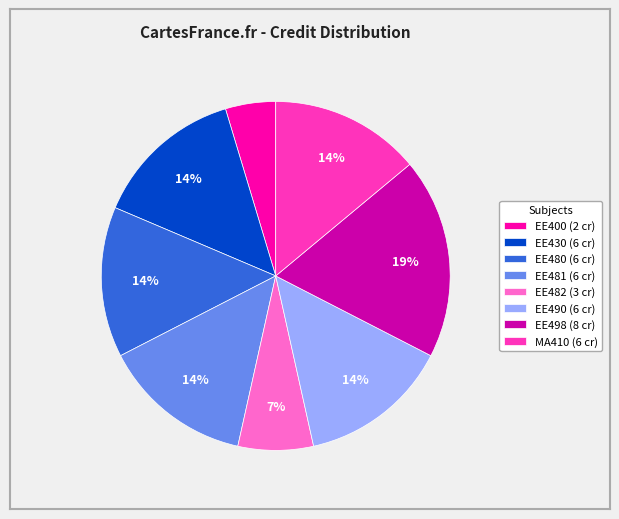

Is EE482 the majority of the pie?

No